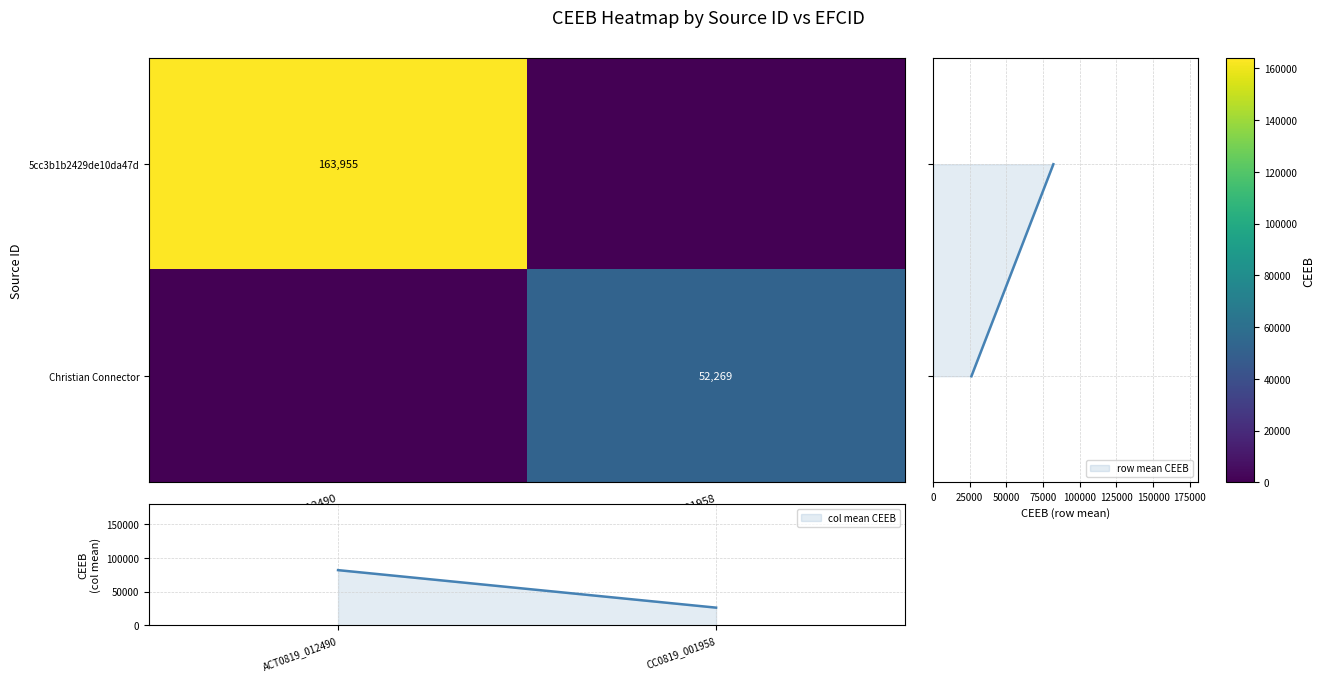

Is the value of Christian Connector at CC0819_001958 greater than the value of 5cc3b1b2429de10da47d at ACT0819_012490?

No